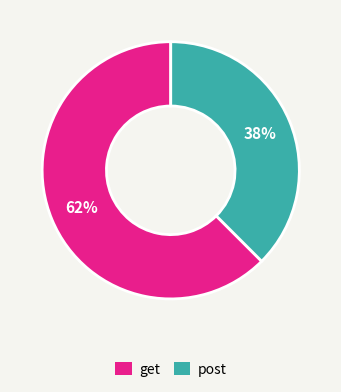

Is it true that get is 62% of the pie?

True